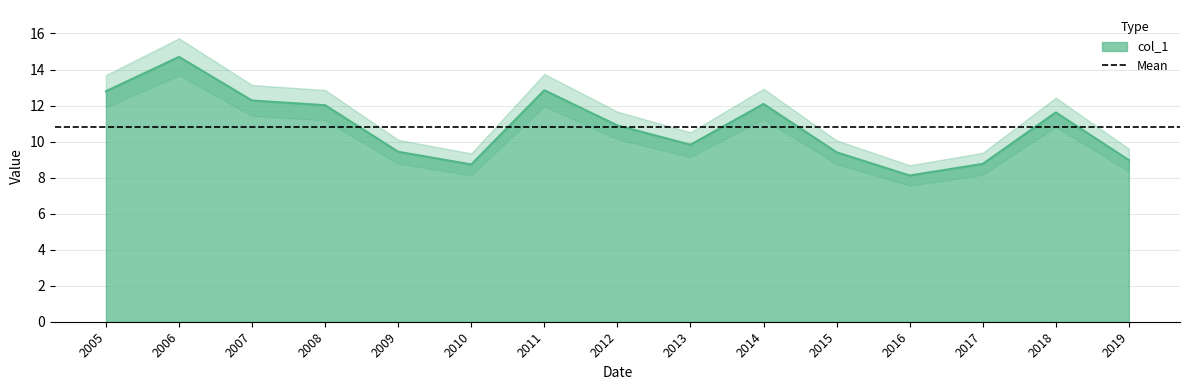

How many interior local valleys (lower than both neighbors) does the data have?

3